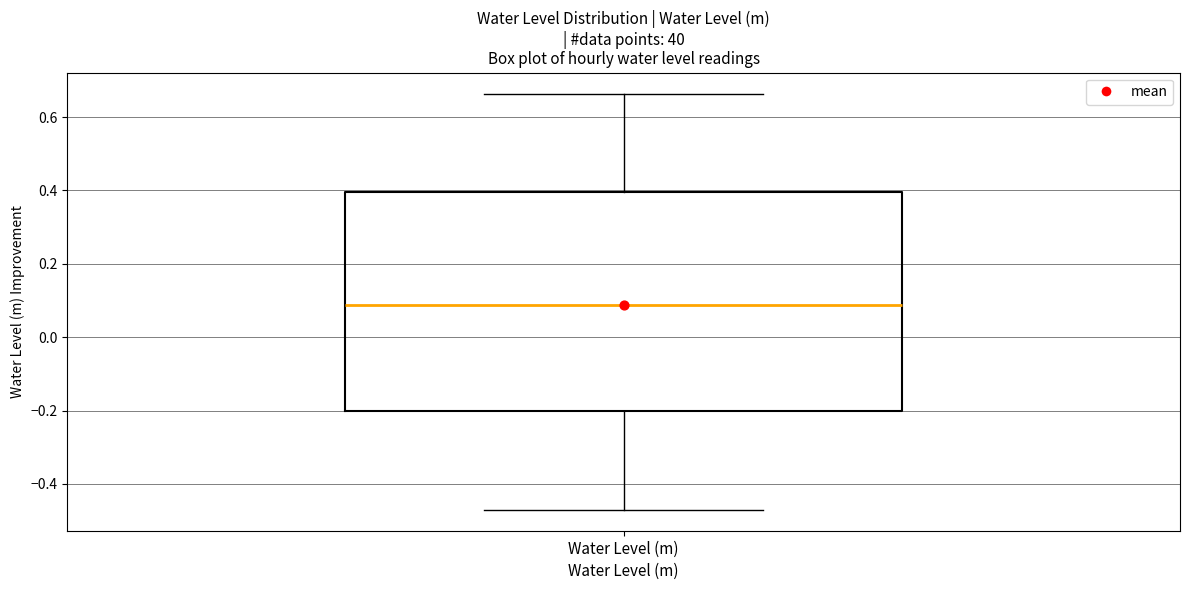

Read this box plot against the y-axis: the position of the median line, the range covered by the box, and the ends of both whiskers. The values are not printed on the chart, so give them approximately, as read against the axis.

median 0.08, box -0.20 to 0.40, whiskers -0.48 to 0.66